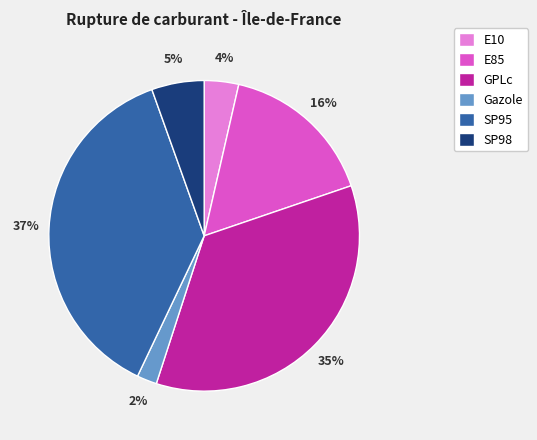

Which slice is the smallest?

Gazole